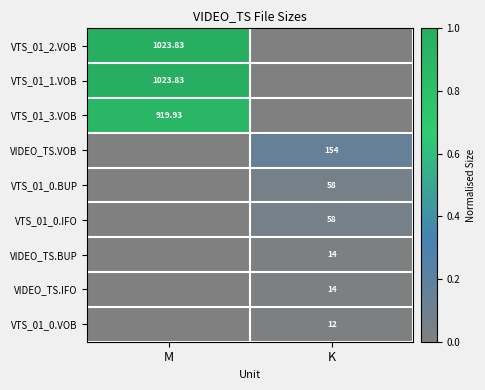

Is the value of VTS_01_0.VOB at K greater than the value of VTS_01_3.VOB at M?

No